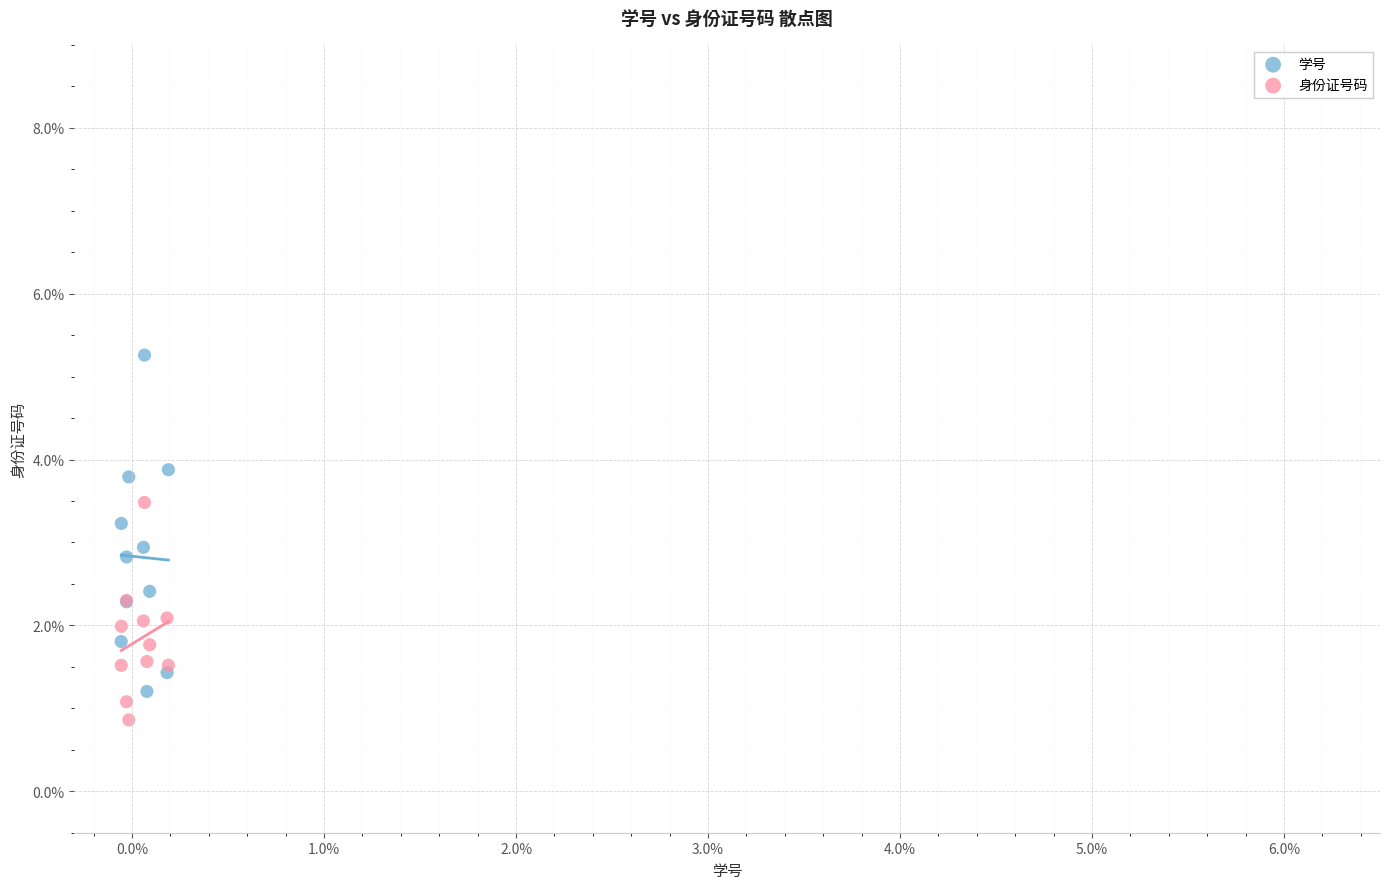

What are all the series names shown in the legend?

学号, 身份证号码